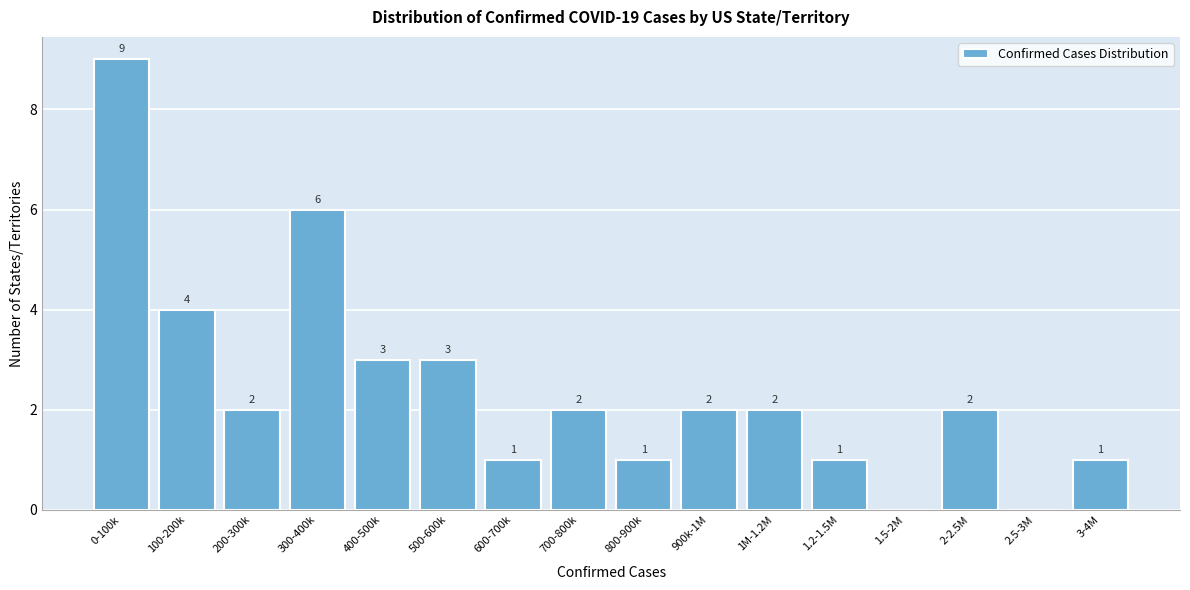

Reading right to left, what are all the values shown in this chart?

3-4M=1	2.5-3M=0	2-2.5M=2	1.5-2M=0	1.2-1.5M=1	1M-1.2M=2	900k-1M=2	800-900k=1	700-800k=2	600-700k=1	500-600k=3	400-500k=3	300-400k=6	200-300k=2	100-200k=4	0-100k=9